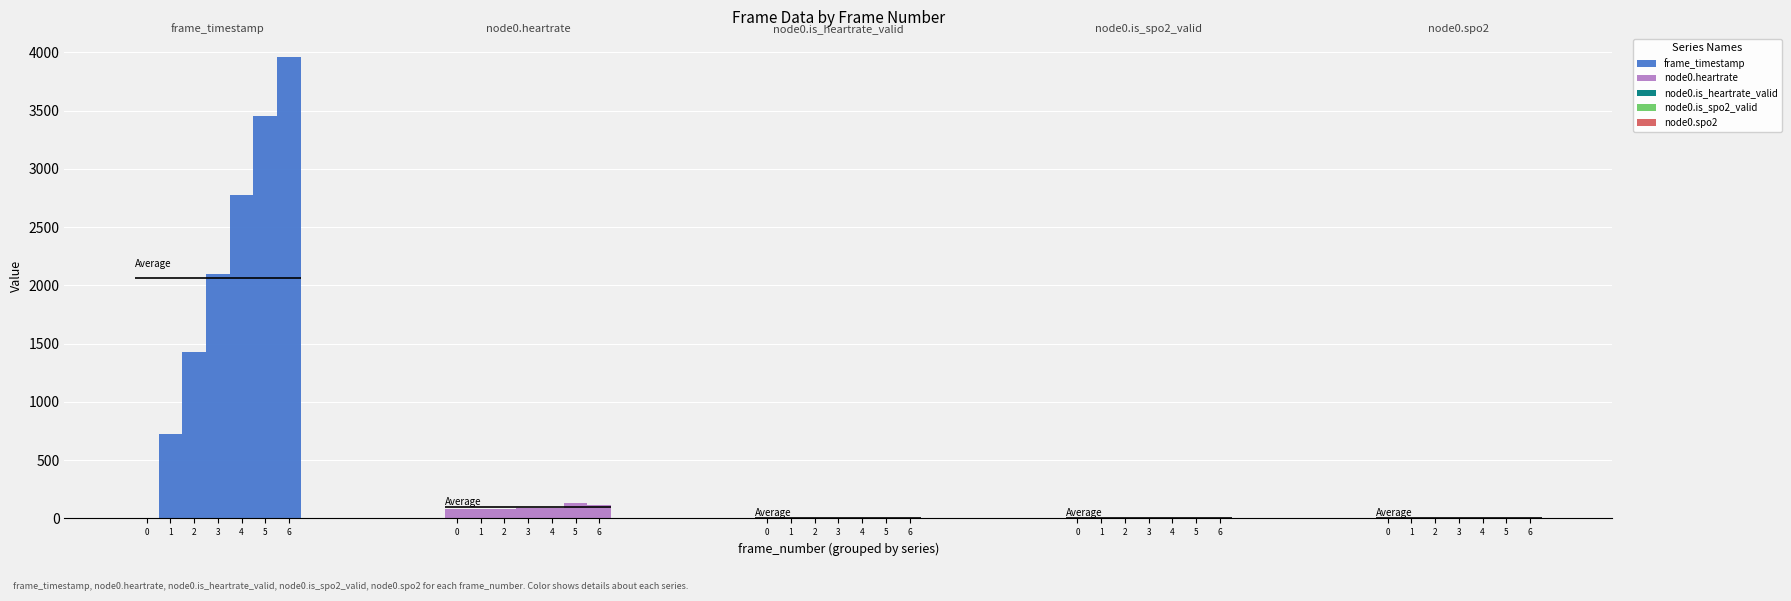

Which label corresponds to the largest value in the chart?

6